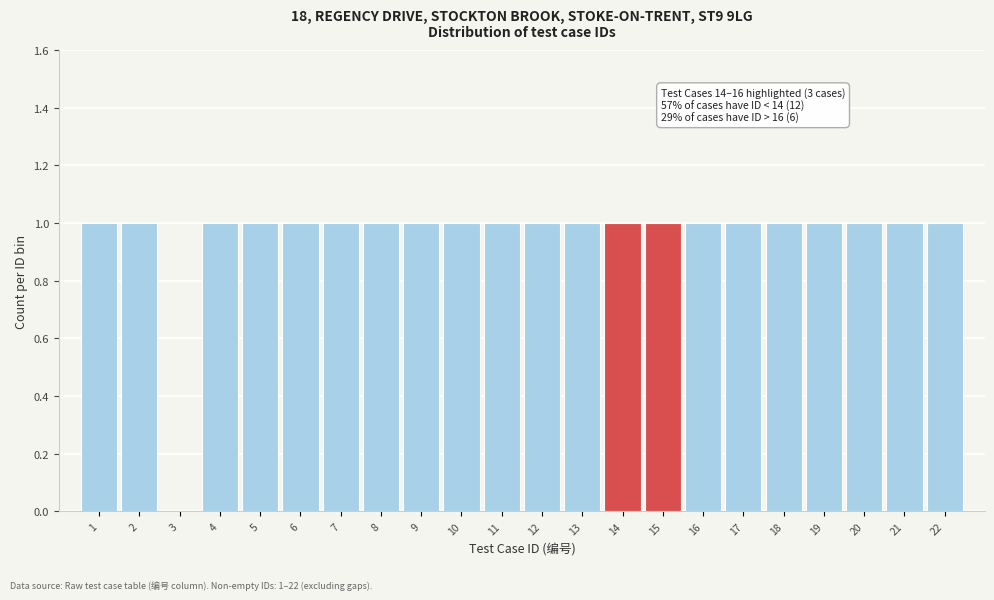

Reading right to left, extract all data points from this chart.

22=1	21=1	20=1	19=1	18=1	17=1	16=1	15=1	14=1	13=1	12=1	11=1	10=1	9=1	8=1	7=1	6=1	5=1	4=1	3=0	2=1	1=1